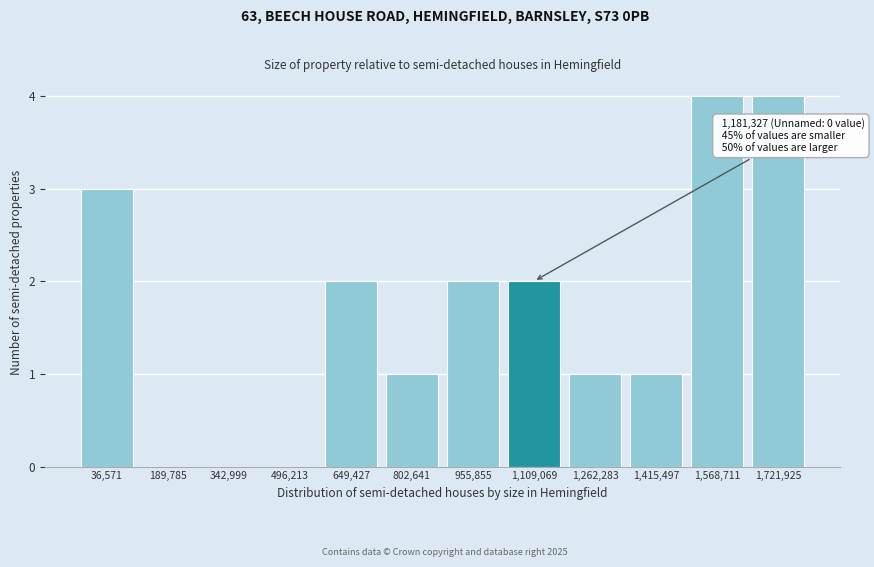

Reading left to right, what are all the values shown in this chart?

36,571=3	189,785=0	342,999=0	496,213=0	649,427=2	802,641=1	955,855=2	1,109,069=2	1,262,283=1	1,415,497=1	1,568,711=4	1,721,925=4